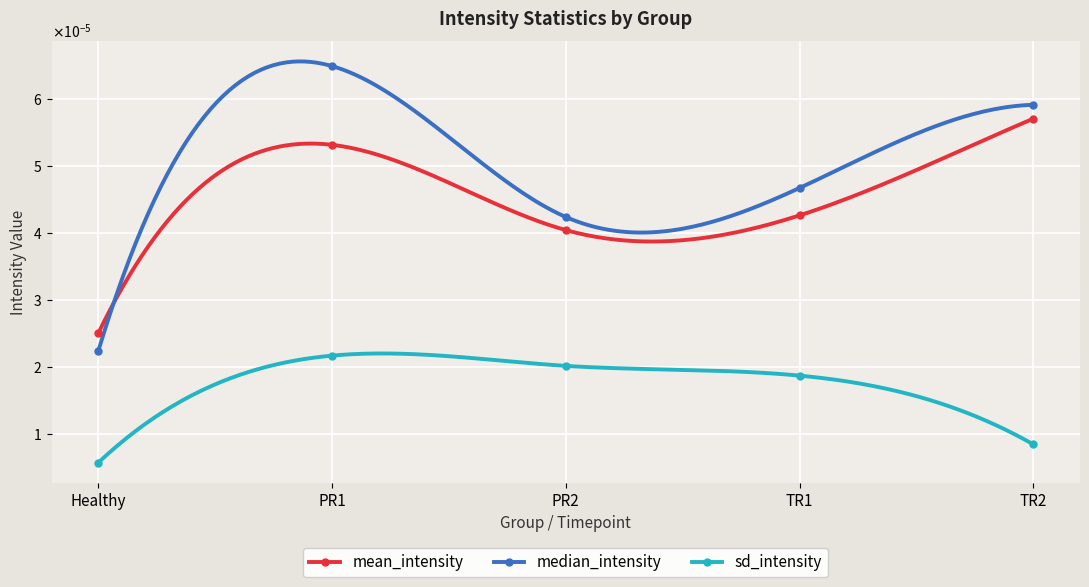

How many sd_intensity values are between 0 and 1?

5